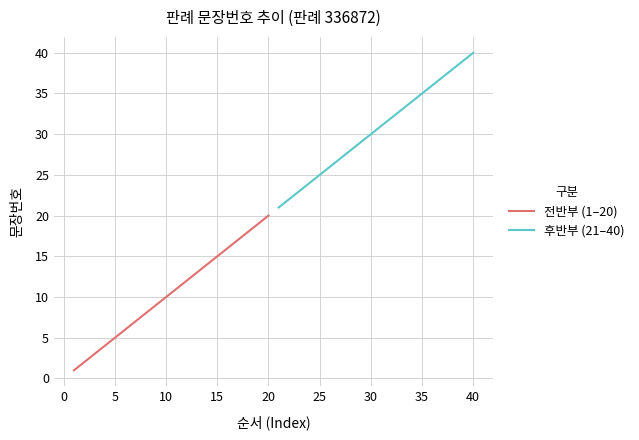

The 전반부 (1–20) series shows 15 at 15. True or false?

True